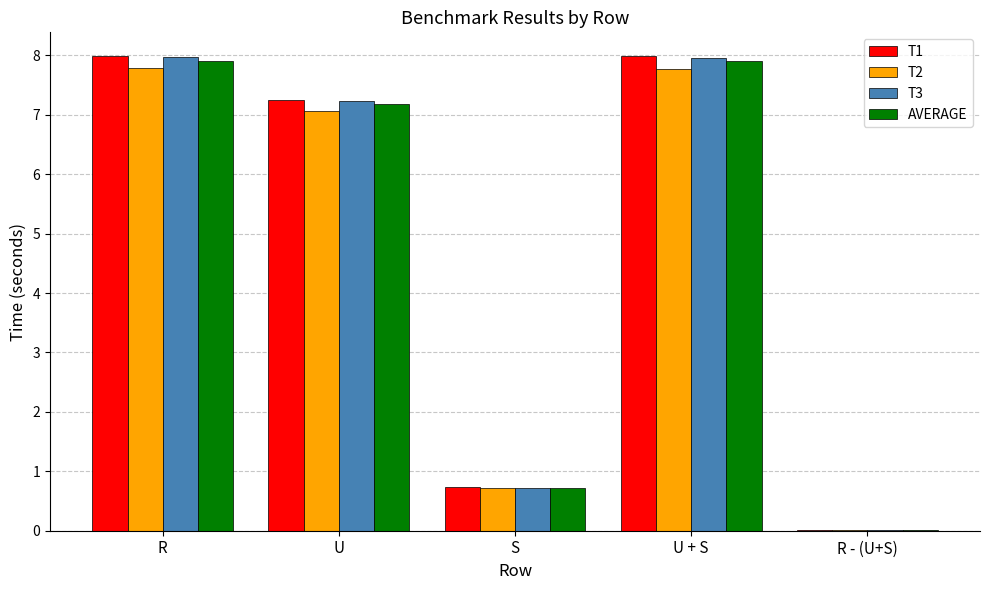

What is the spread (max minus min) of values at U?

0.2